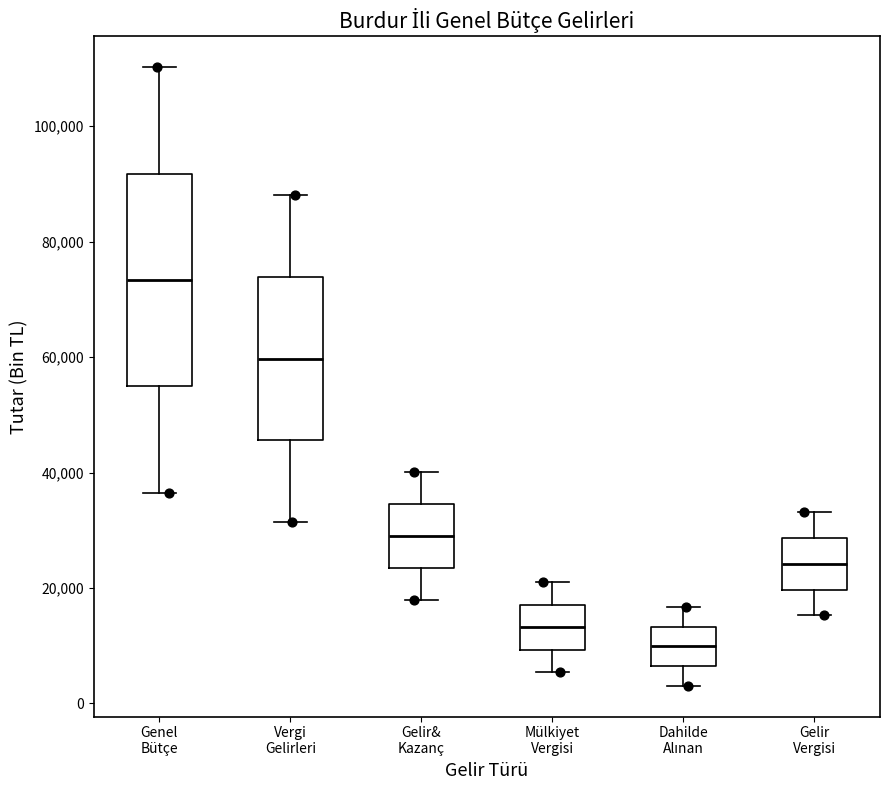

Which box's median line is the lowest?

Dahilde Alınan